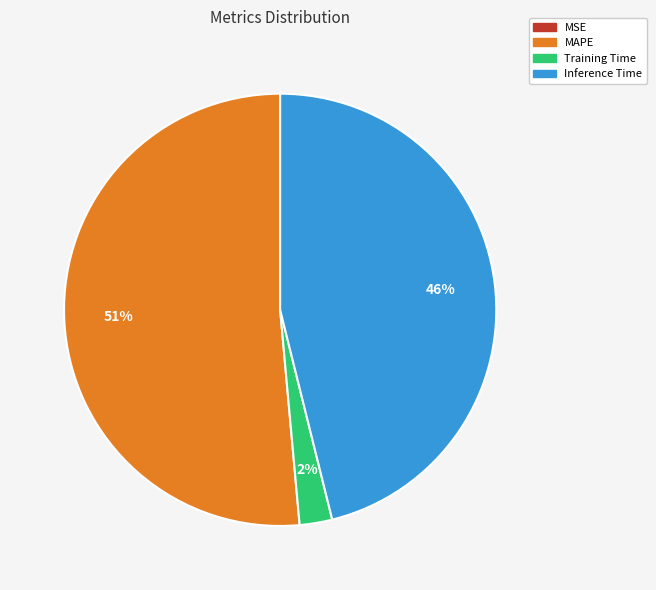

Does MAPE represent more than half of the total?

Yes